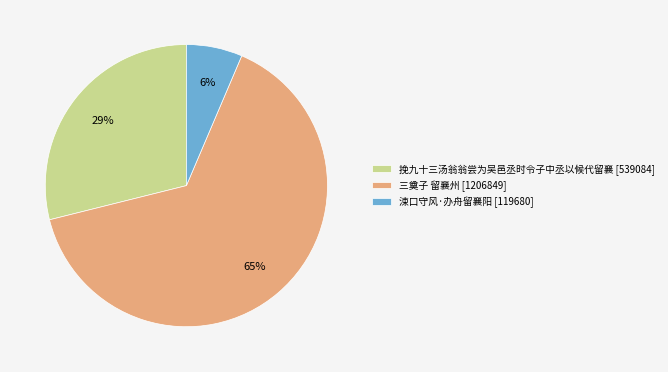

What percentage is the 涑口守风·办舟留襄阳 slice, to the nearest percent?

6%